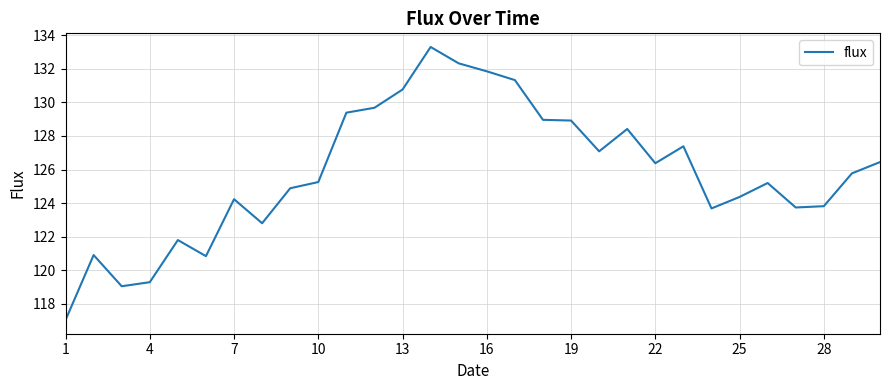

What is the minimum value shown in the chart?

117.0